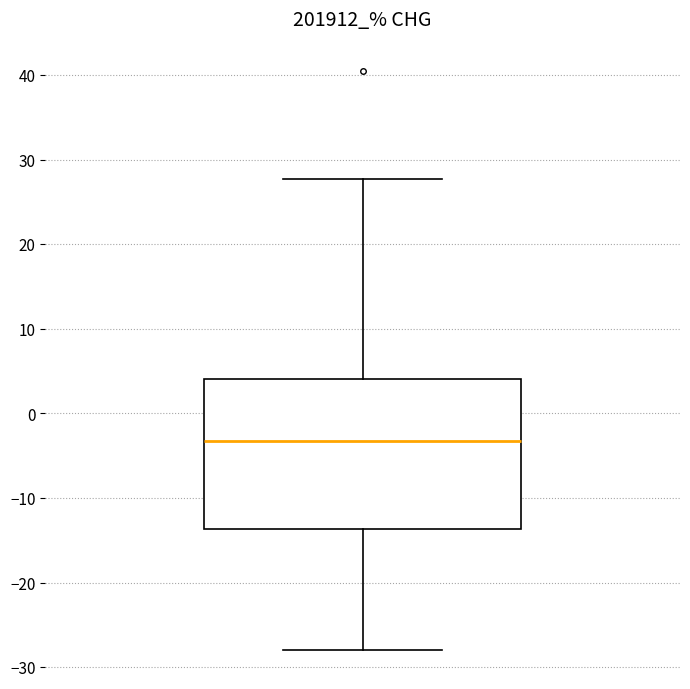

Transcribe this box plot: give where the median line is, the range the box spans, and where the two whiskers end, as read against the y-axis. The values are not printed on the chart, so give them approximately, as read against the axis.

median -3, box -14 to 4, whiskers -28 to 28